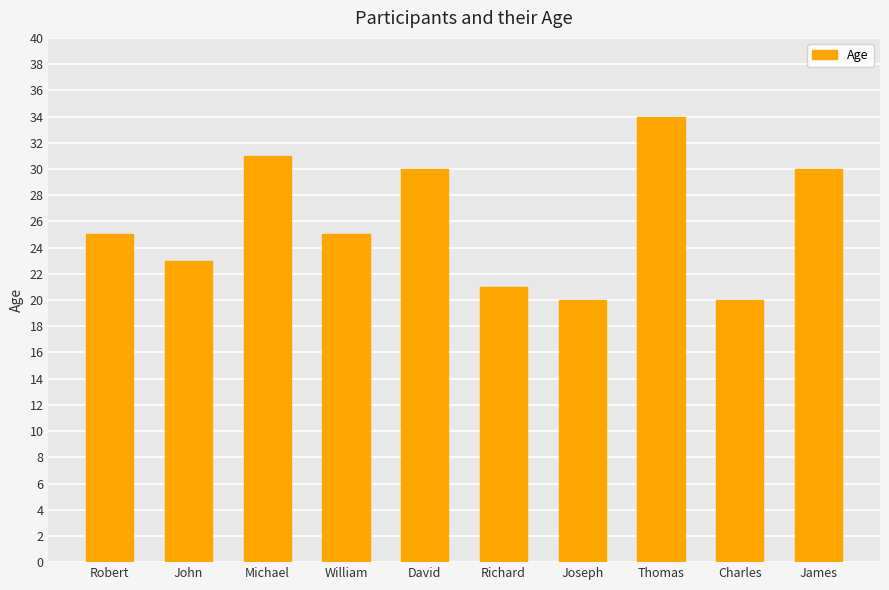

What is the minimum value shown in the chart?

20